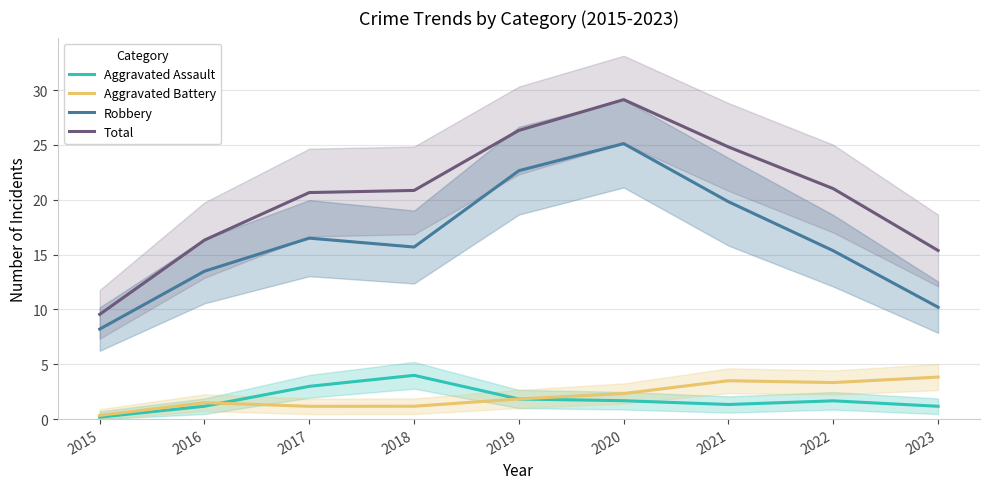

What is the difference between the maximum and minimum values in the Robbery series?

16.9